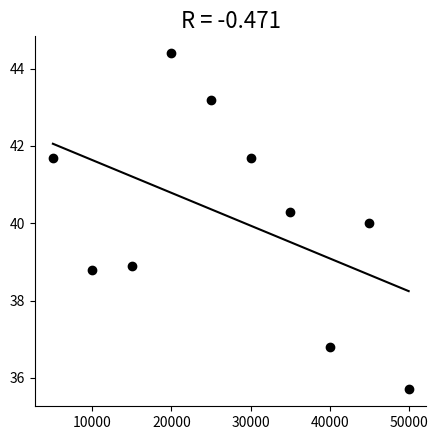

What is the range of X values (max minus min)?

45000.0